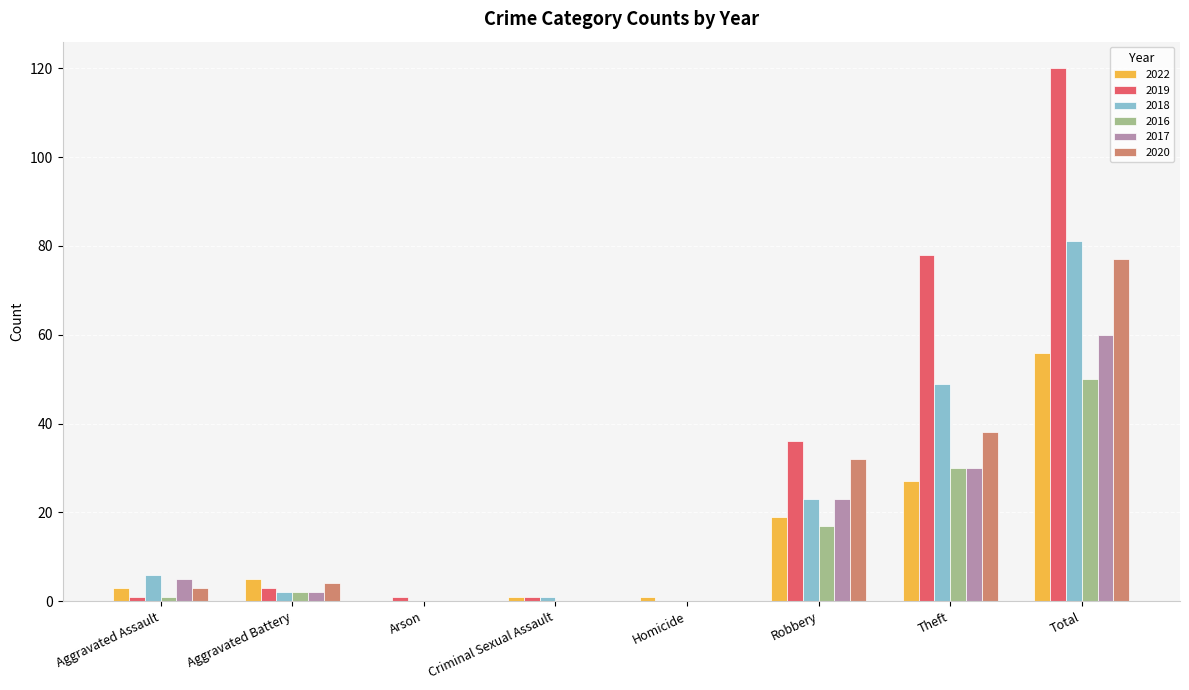

The value of 2019 at Total is 180. True or false?

False